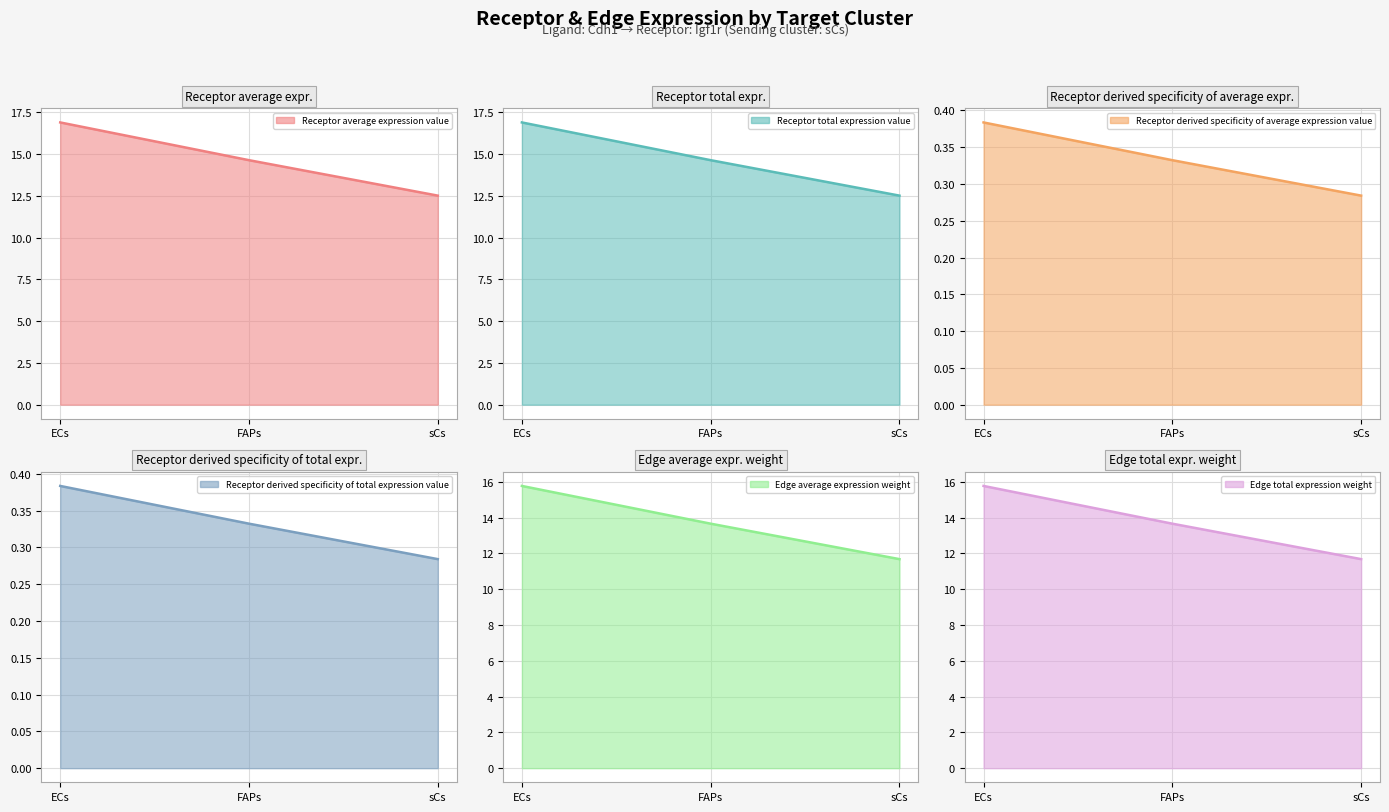

What is the label of the 3rd point from the right?

ECs